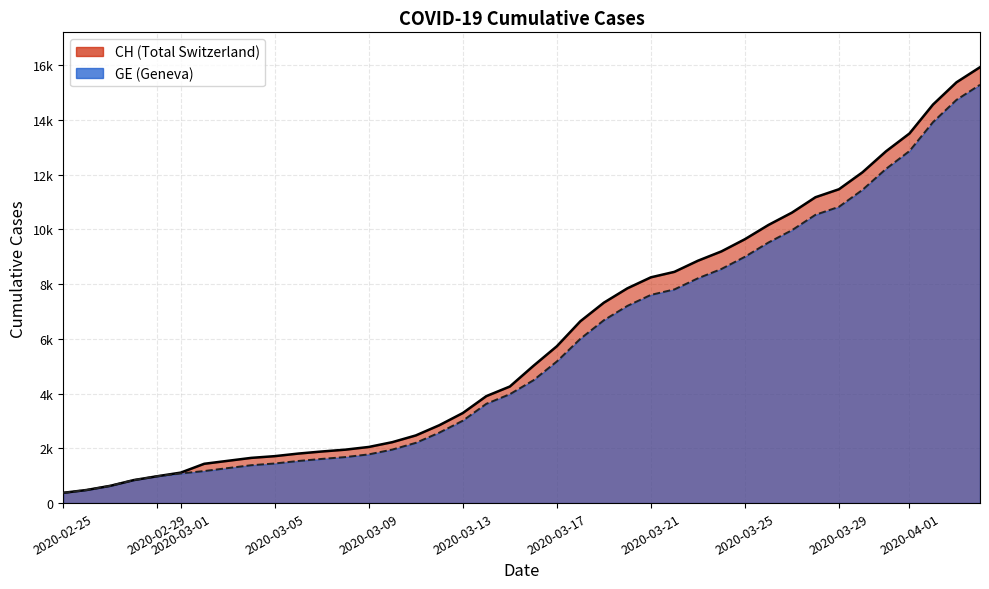

How many lines are shown in the chart?

2